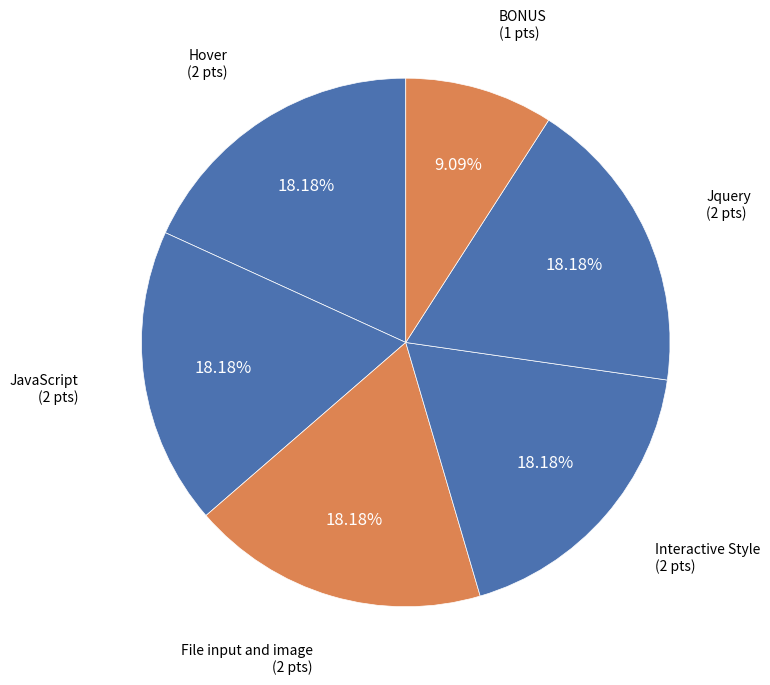

To the nearest percent, what is the combined percentage of File input and image and BONUS?

27%